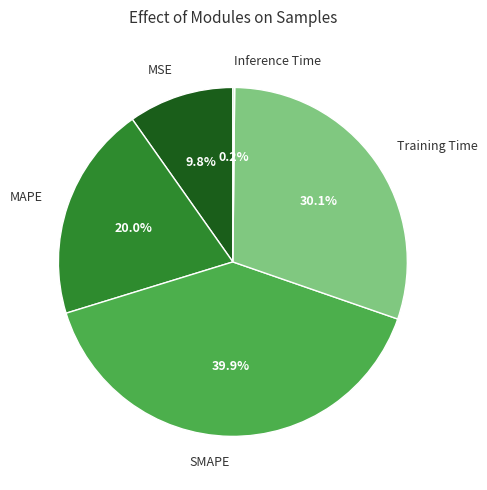

What percentage is the Training Time slice, to the nearest percent?

30%